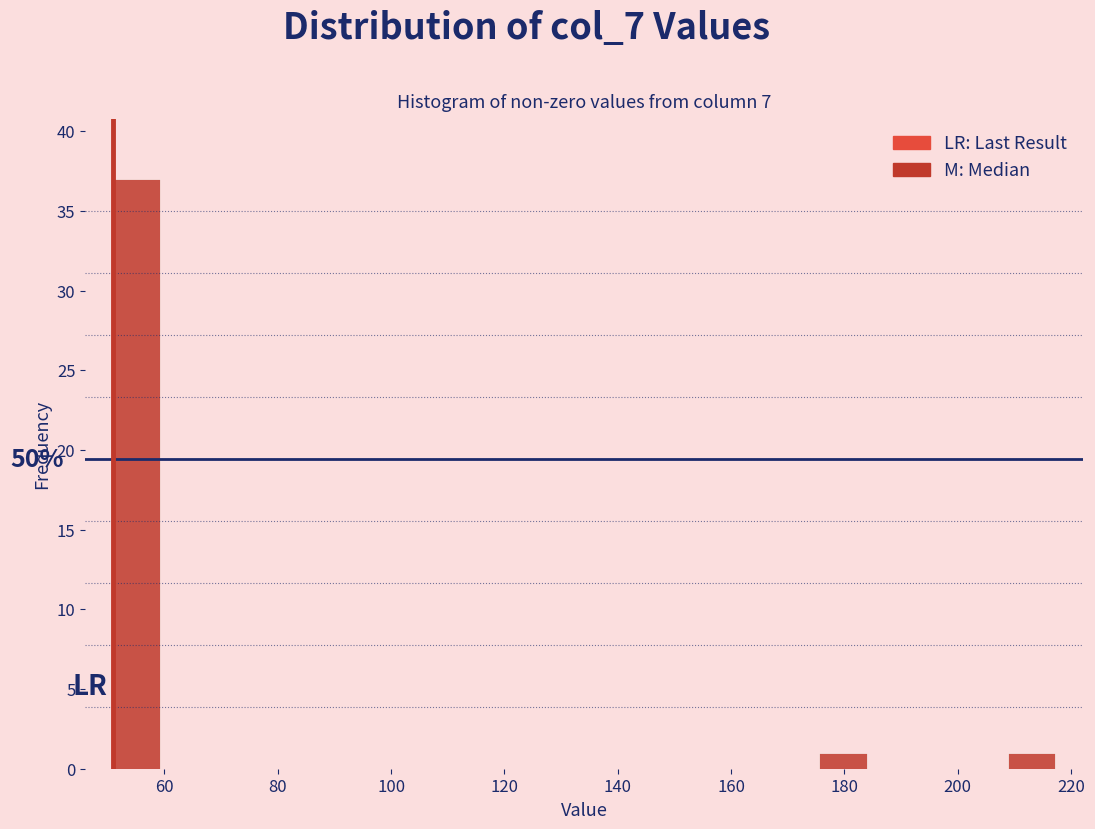

Over which range of the x-axis is the bar tallest?

52 to 60